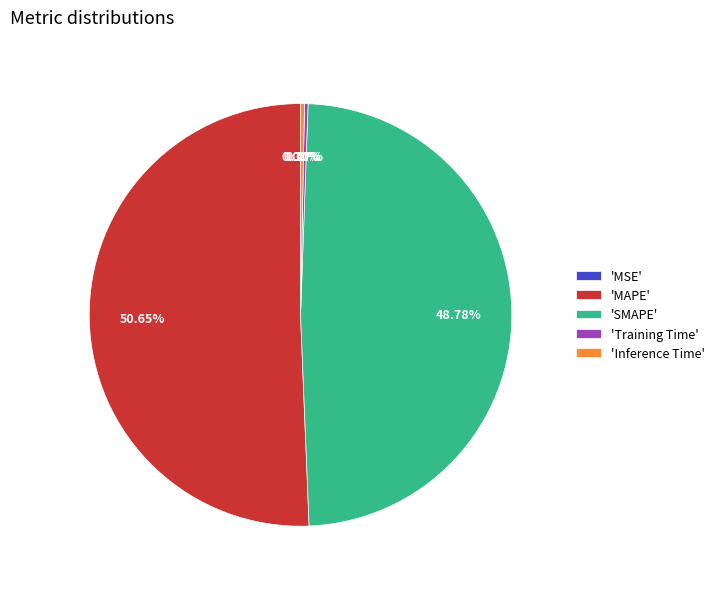

Which category accounts for the majority?

'MAPE'